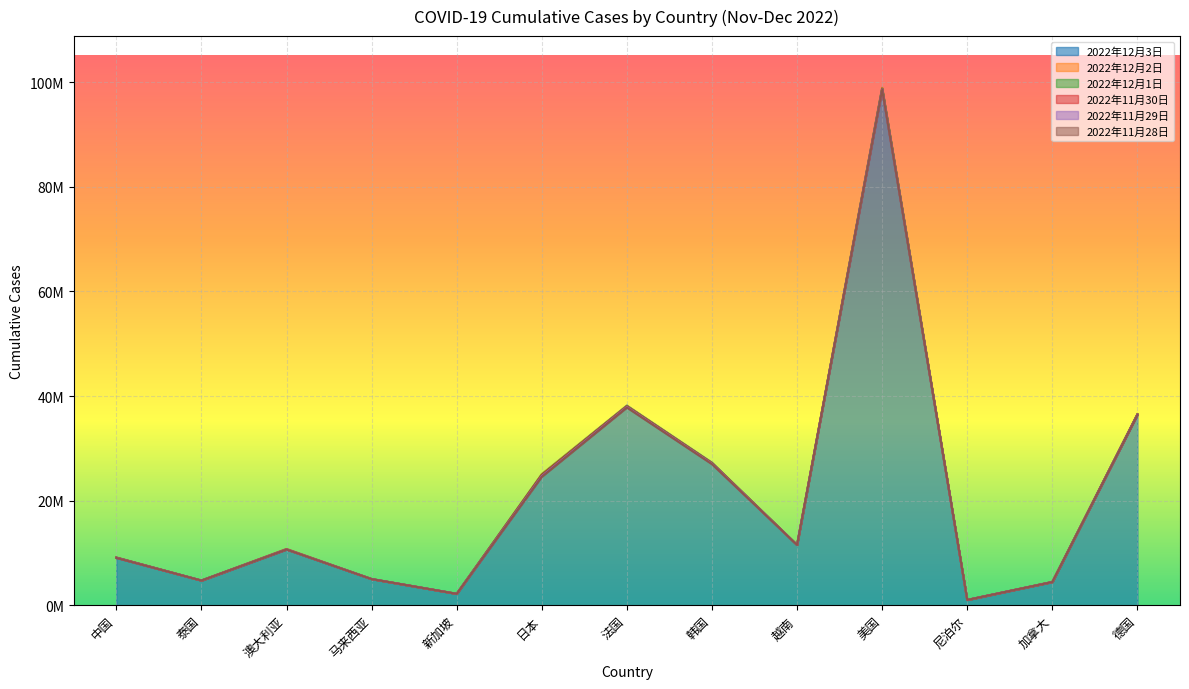

Rank the series by their maximum value, from highest to lowest.

2022年12月3日, 2022年12月2日, 2022年12月1日, 2022年11月30日, 2022年11月29日, 2022年11月28日